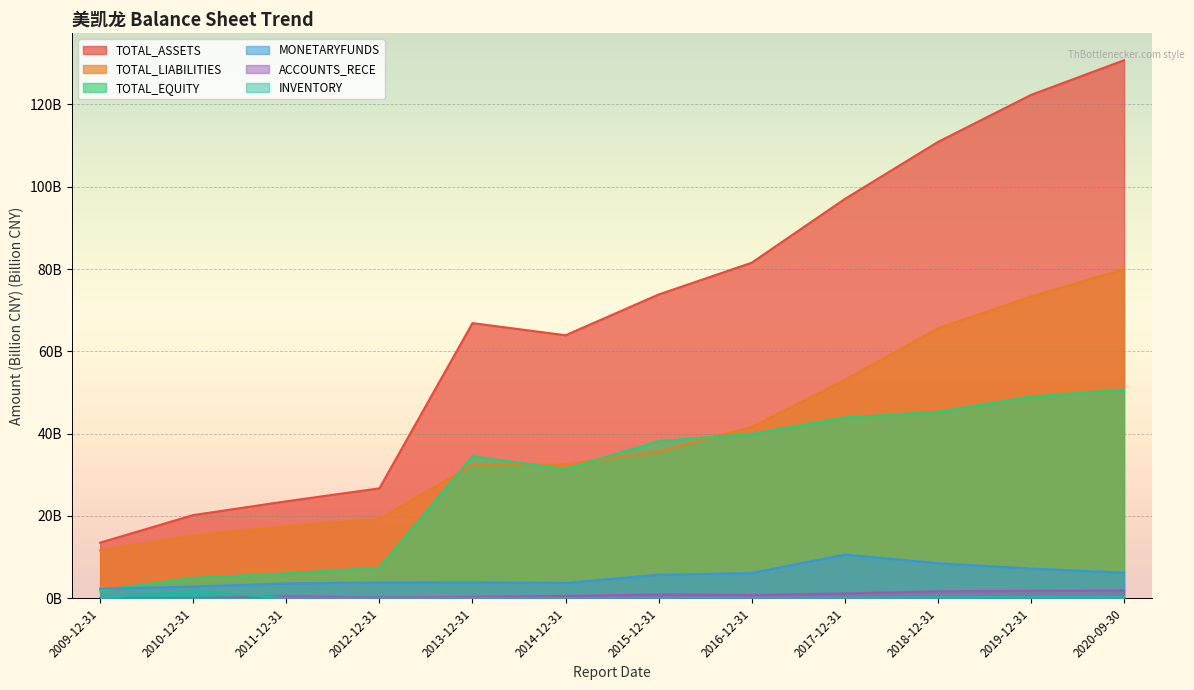

True or false: INVENTORY and TOTAL_LIABILITIES intersect in this chart.

False